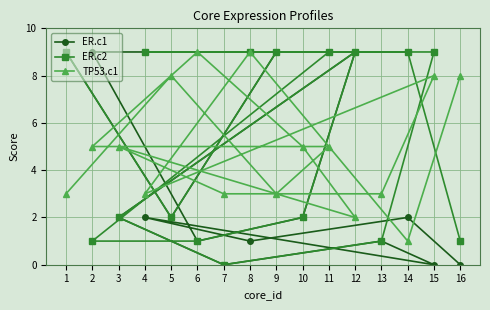

At how many categories does at least one series exceed 6?

12